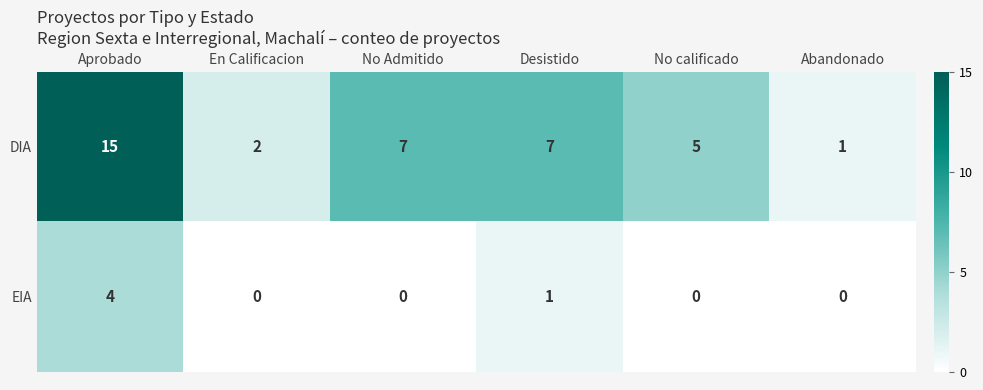

Reading left to right, extract all data points from this chart.

DIA: 15	2	7	7	5	1
EIA: 4	0	0	1	0	0